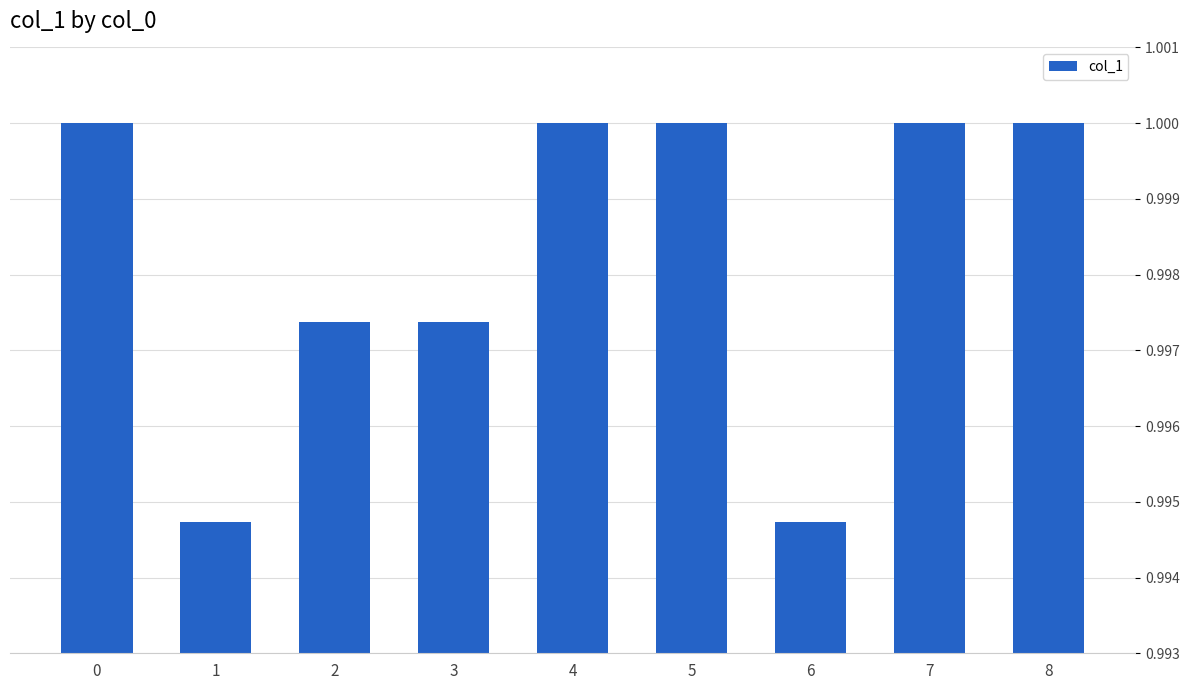

What is the sum of the values at 1 and 8?

2.0